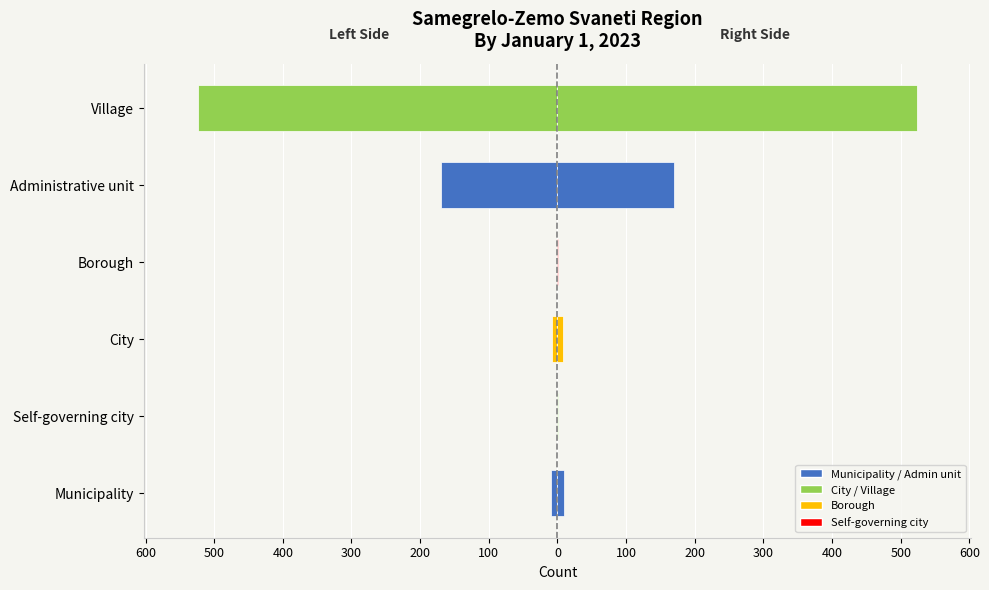

Reading left to right, list all the values displayed in this chart.

-9	-1	-8	-1	-170	-524